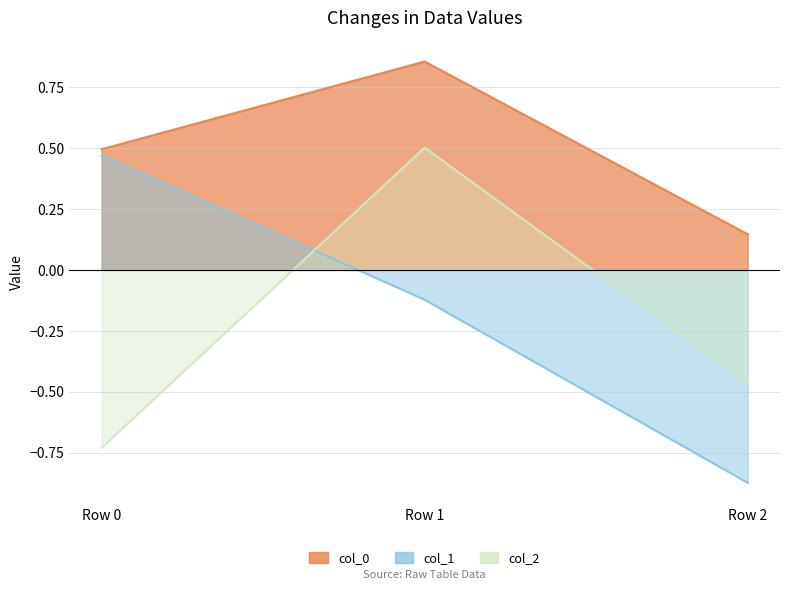

Is the value of col_1 at Row 2 greater than the value of col_2 at Row 0?

No